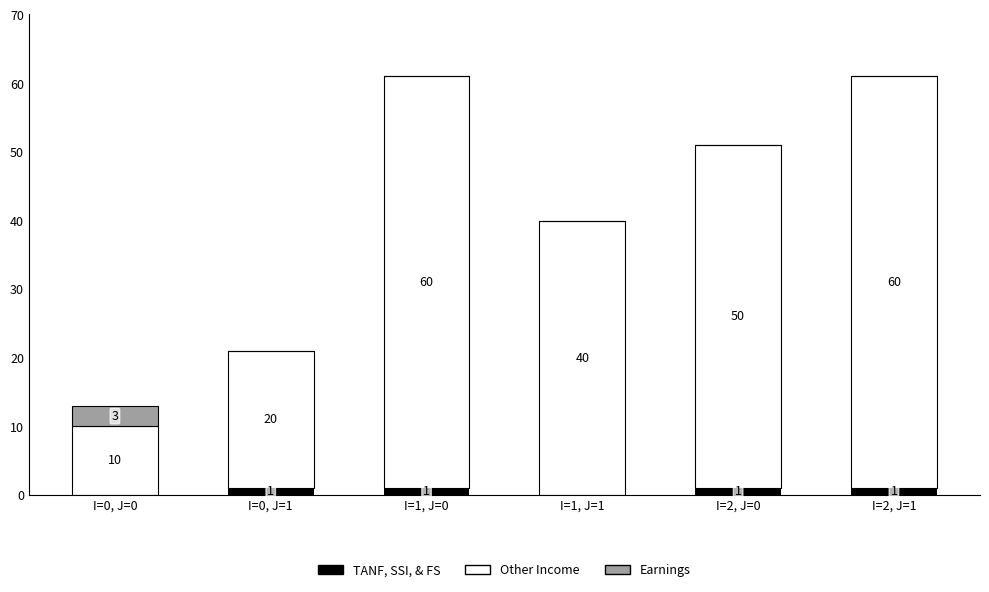

How many TANF, SSI, & FS values are between 0 and 1?

6